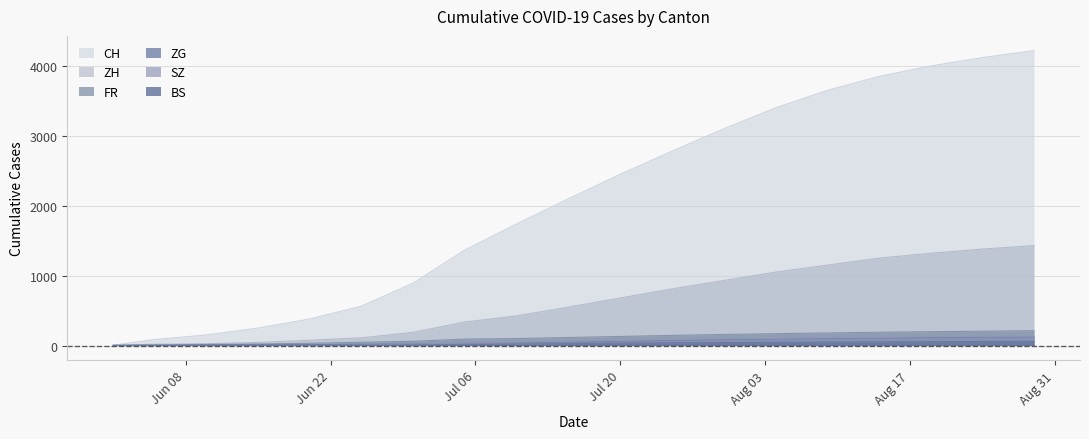

True or false: BS and ZG cross at least once.

False